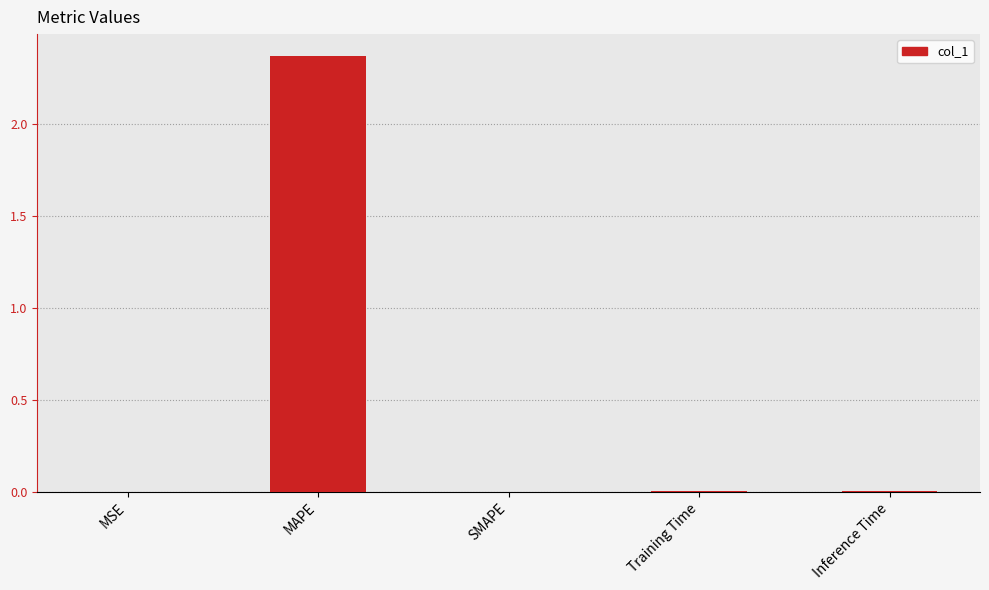

At which category does the chart reach its peak across all series?

MAPE